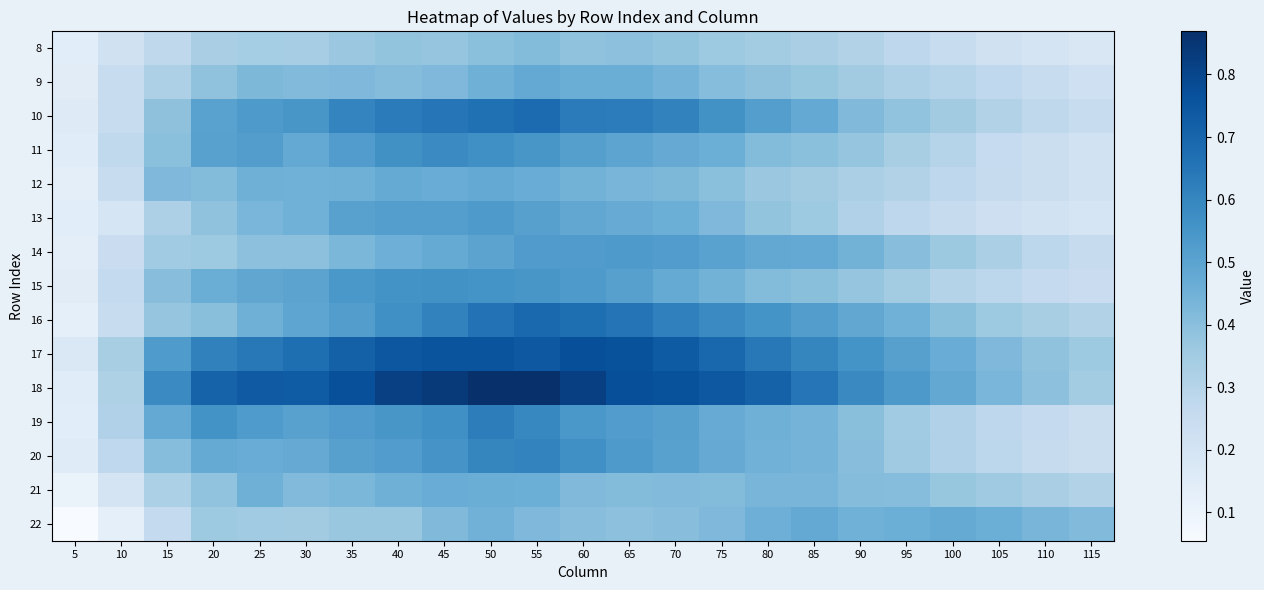

What is the total value across all series at 90?

6.2